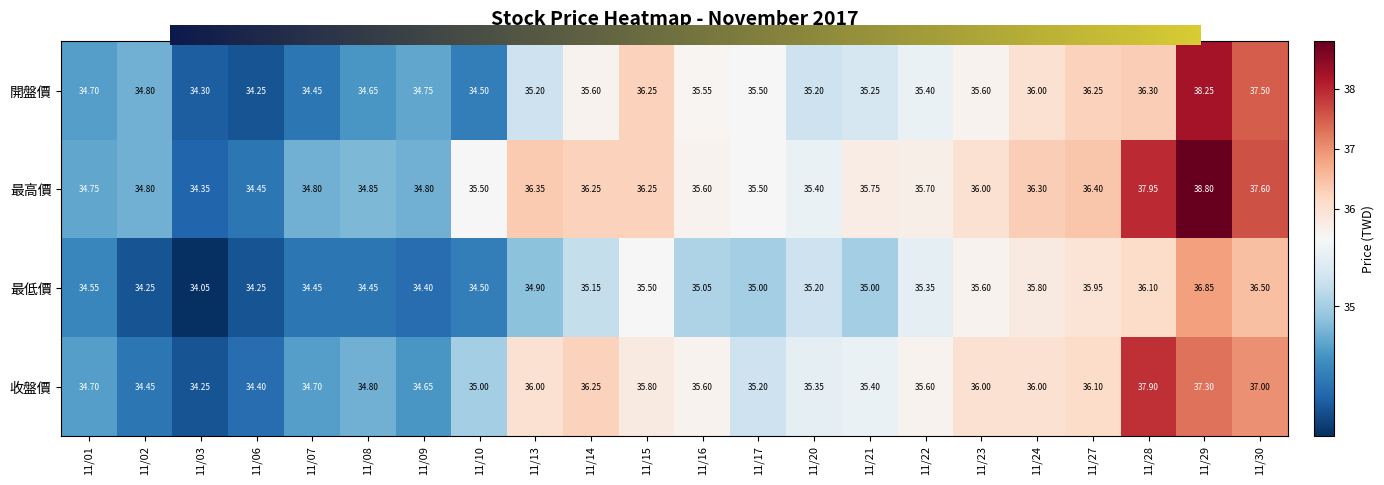

Rank the series by their maximum value, from lowest to highest.

最低價, 收盤價, 開盤價, 最高價